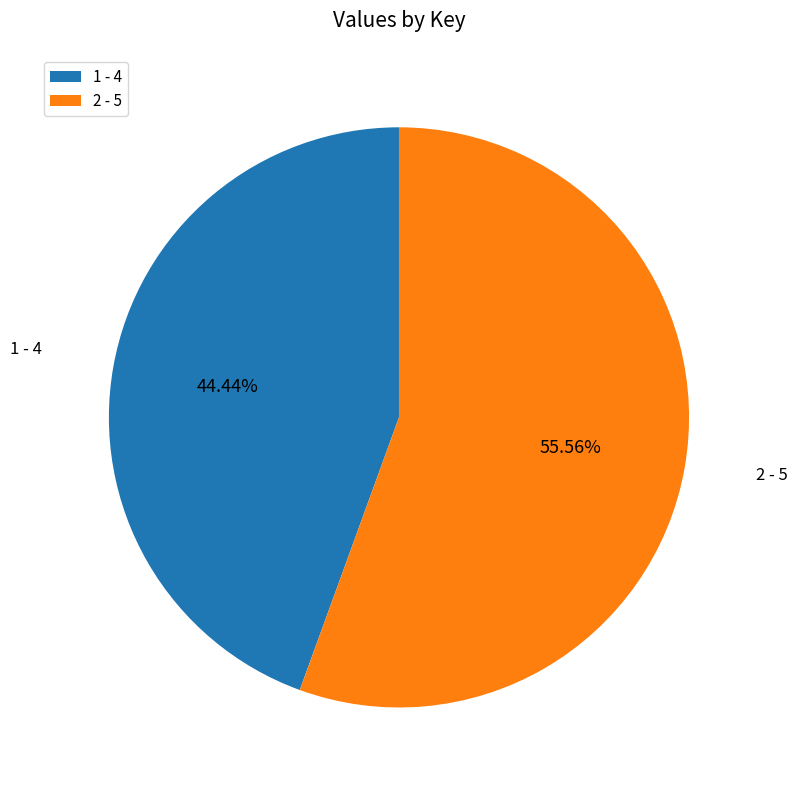

What percentage is the 2 slice, to the nearest percent?

56%